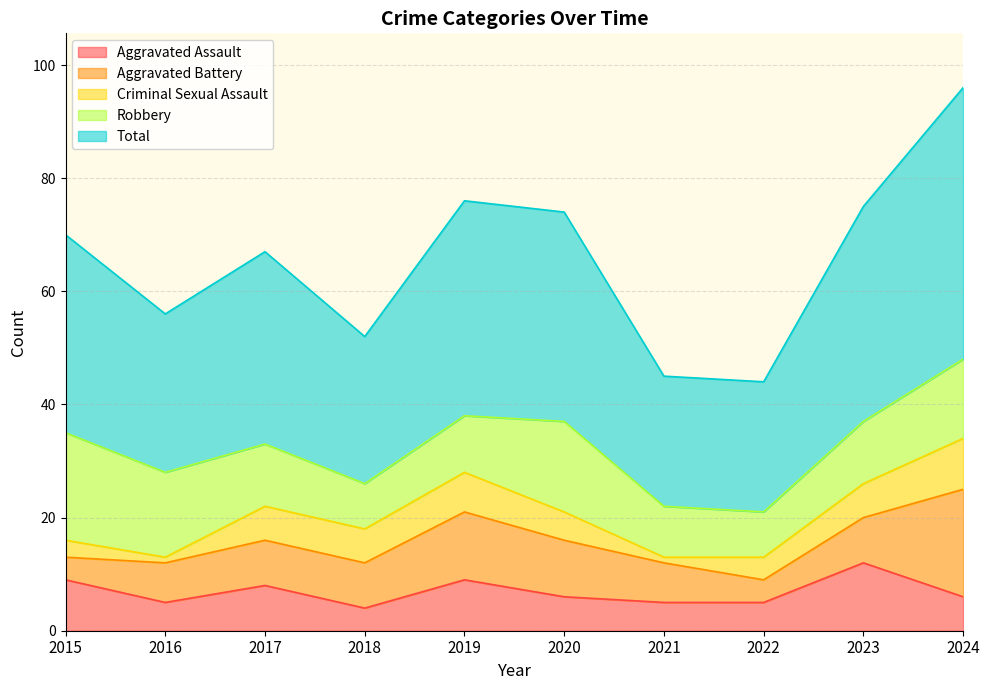

Which series has the widest spread of values?

Total